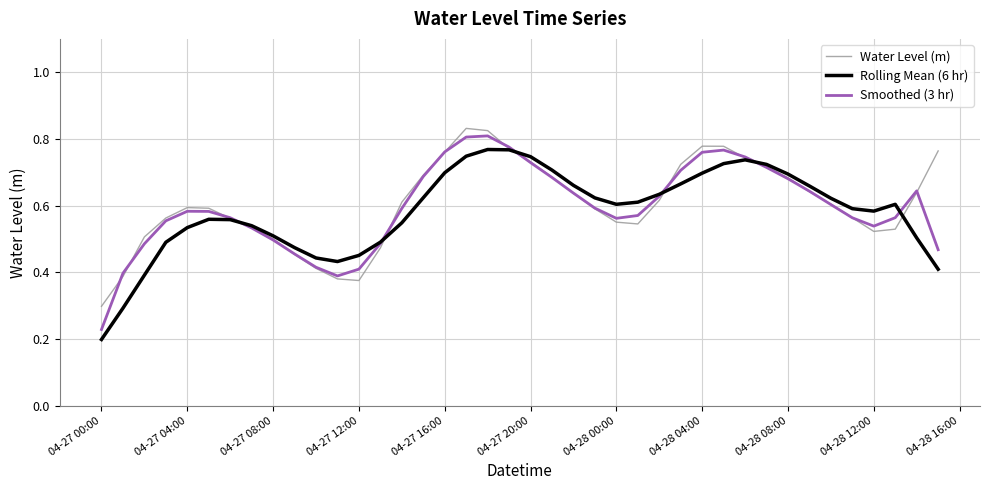

At which label does Smoothed (3 hr) reach its minimum?

04-27 00:00